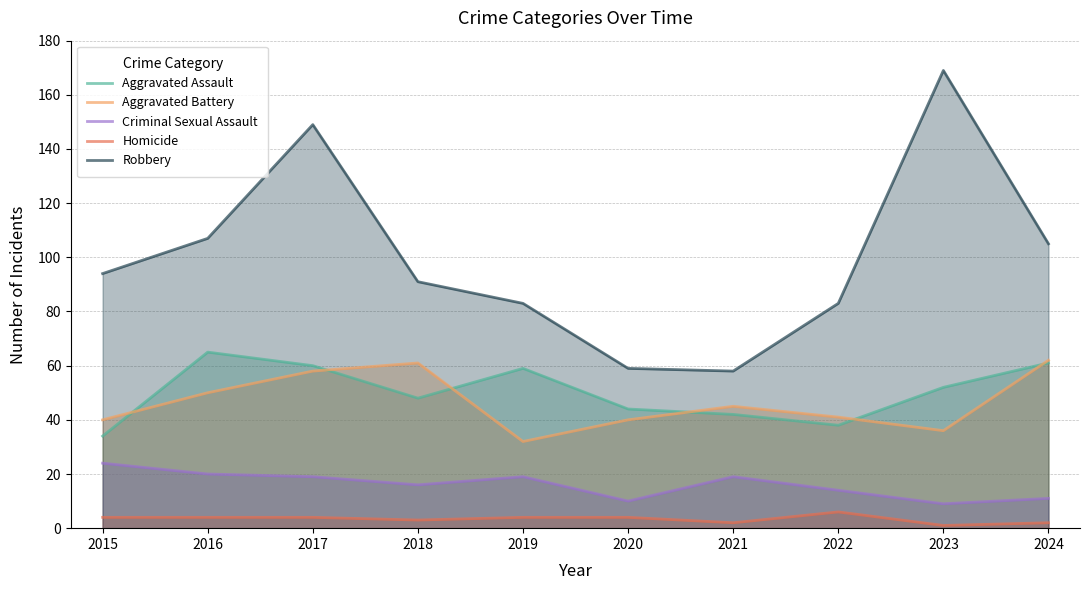

Which series changed the most between 2017 and 2020?

Robbery